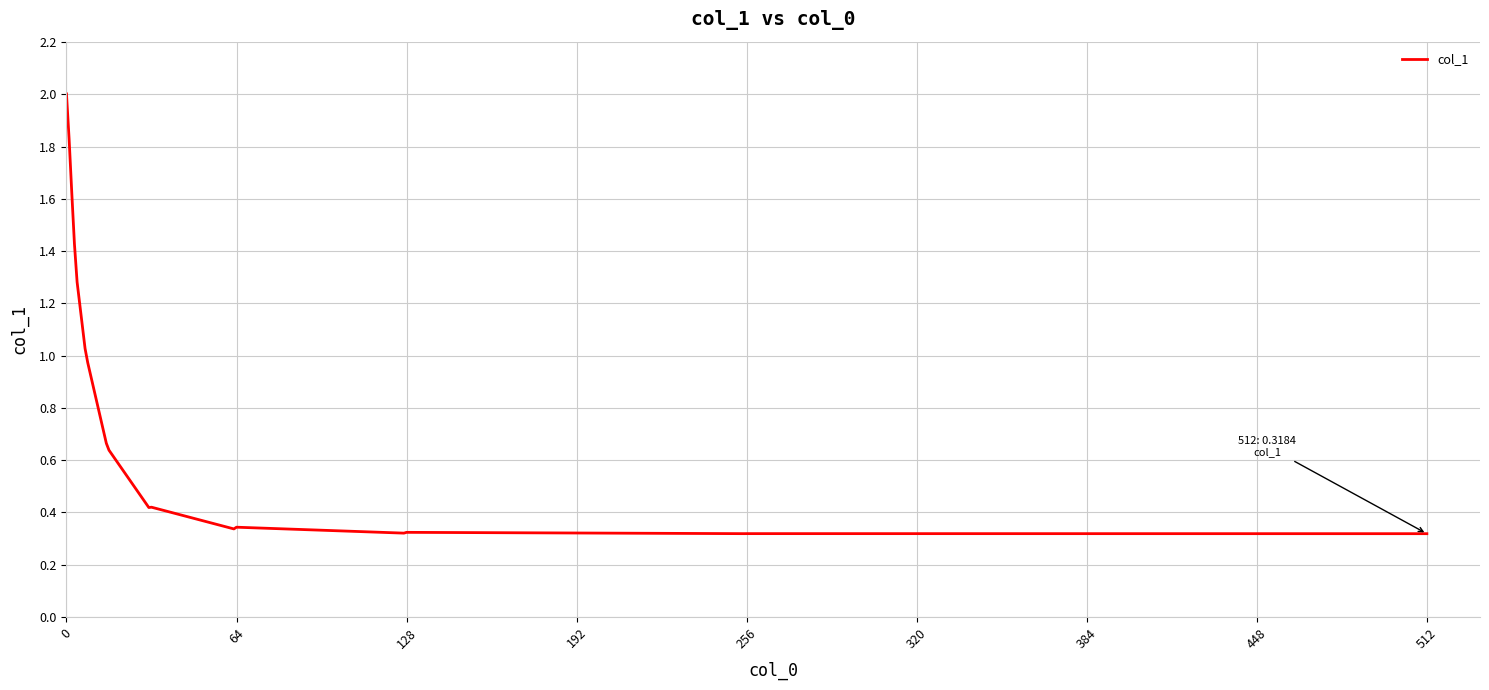

How many interior local peaks (higher than both neighbors) does the data have?

4